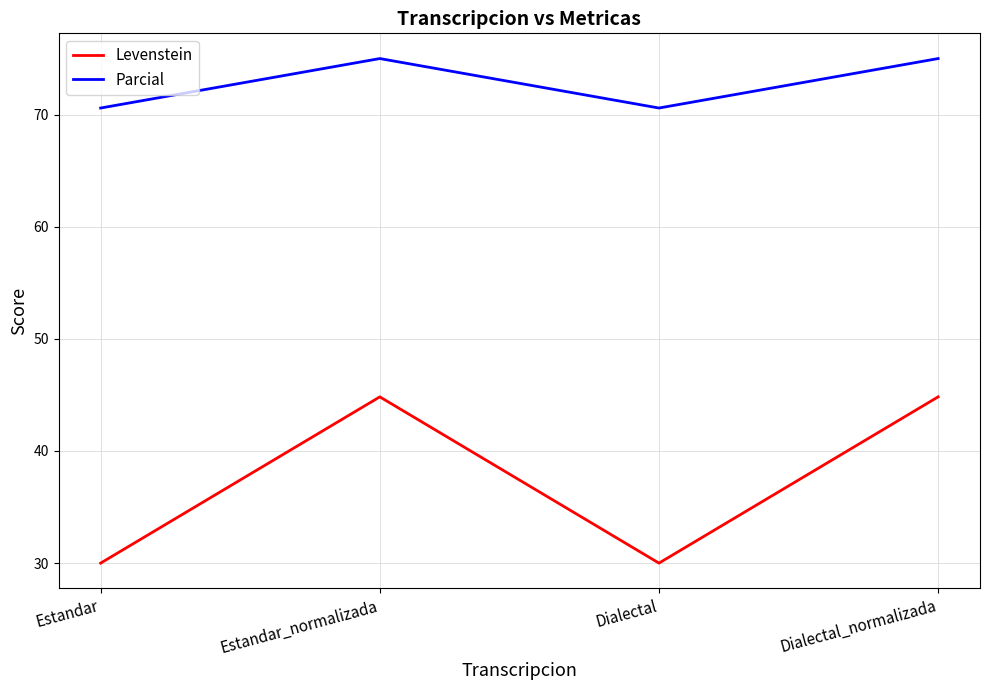

True or false: Parcial and Levenstein cross at least once.

False